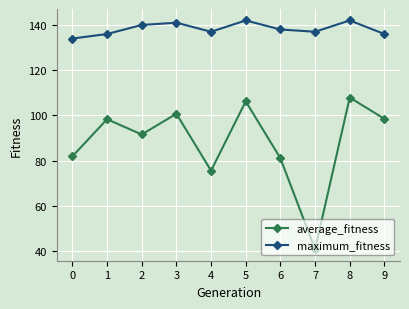

What is the value of the average_fitness point at the 7th from the left?

81.1